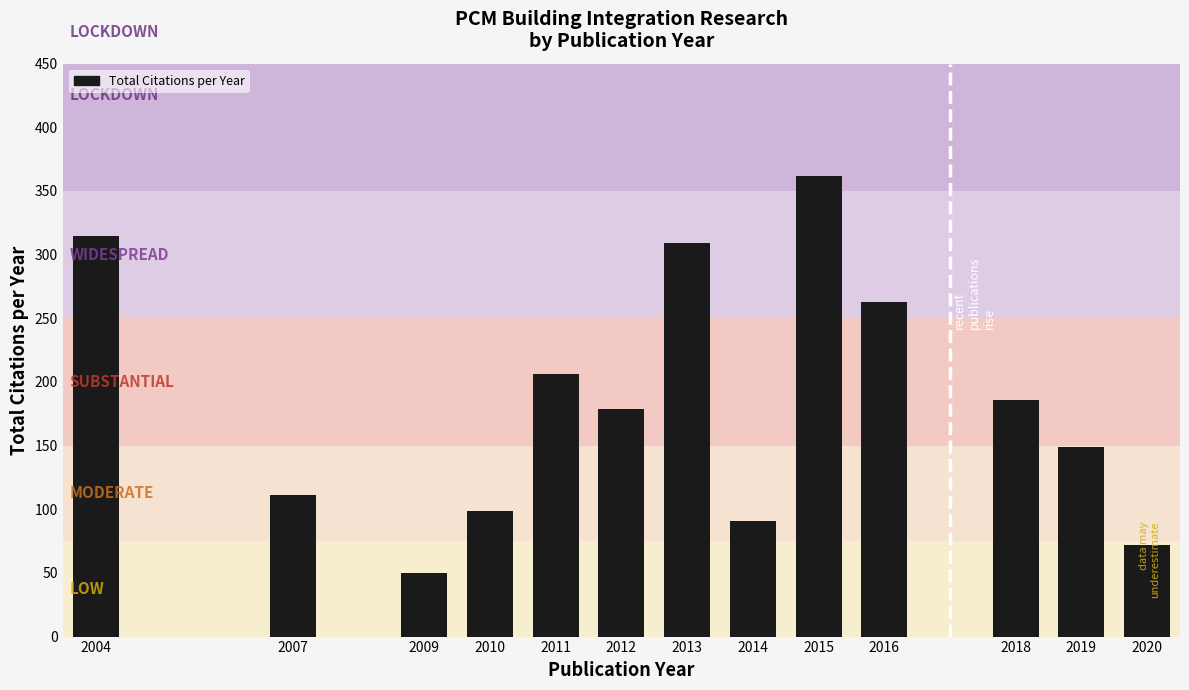

Reading left to right, extract all data points from this chart.

2004=315	2007=111	2009=50	2010=99	2011=206	2012=179	2013=309	2014=91	2015=362	2016=263	2018=186	2019=149	2020=72